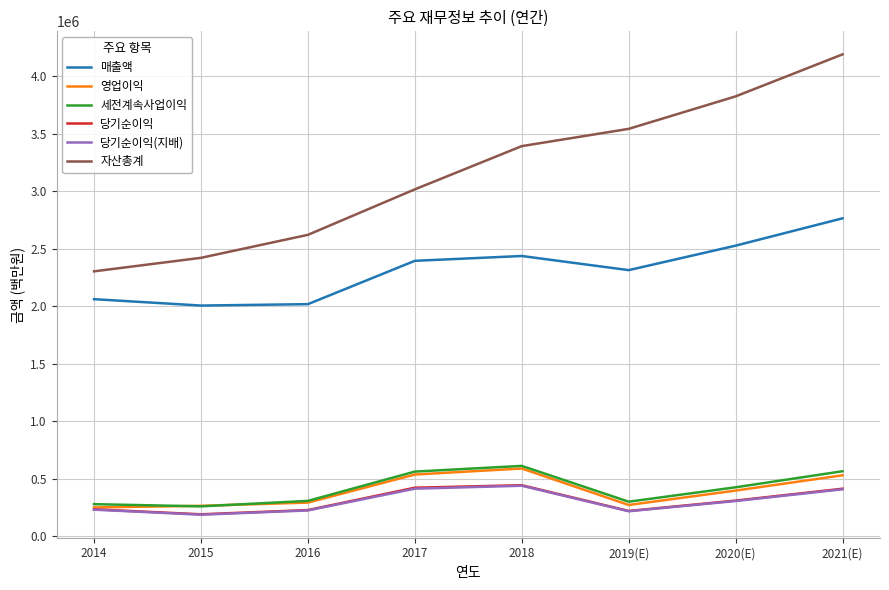

What is the sum of the 당기순이익 values at 2020(E) and 2019(E)?

529406